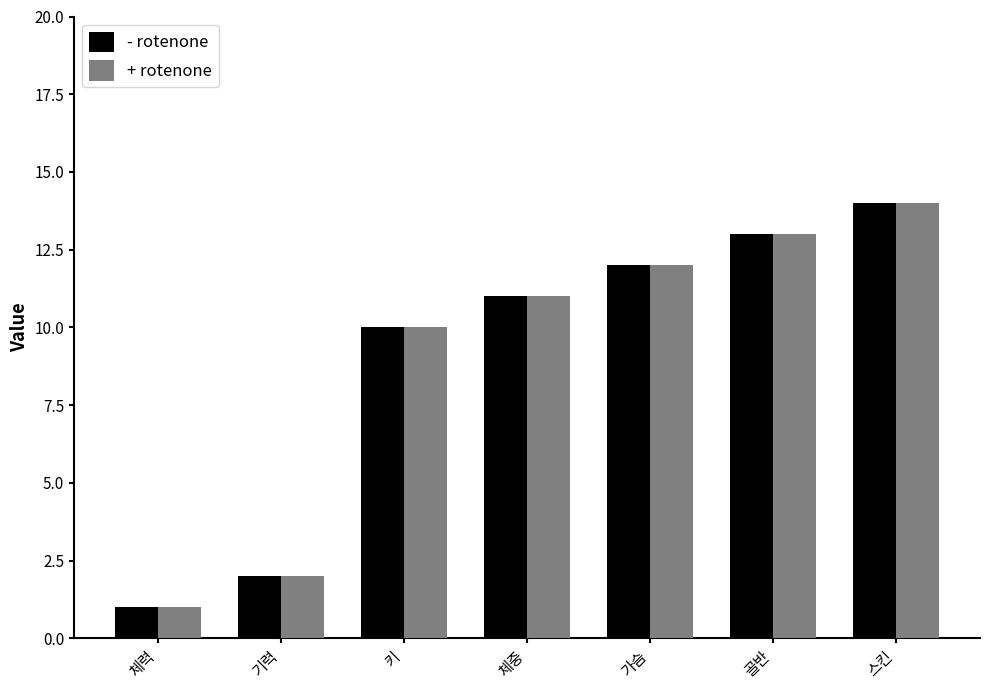

List the labels in order of + rotenone value, largest first.

스킨, 골반, 가슴, 체중, 키, 기력, 체력